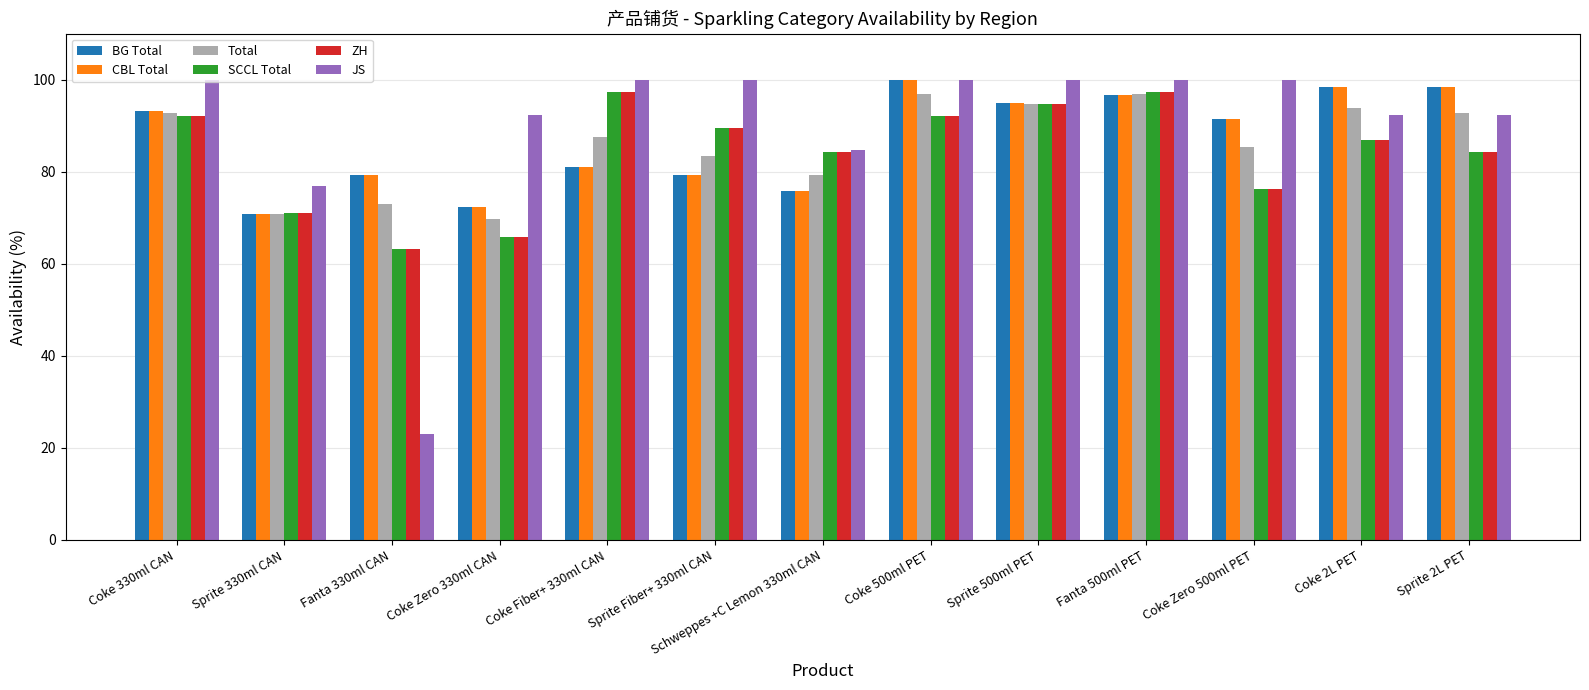

At how many categories does at least one series exceed 39?

13